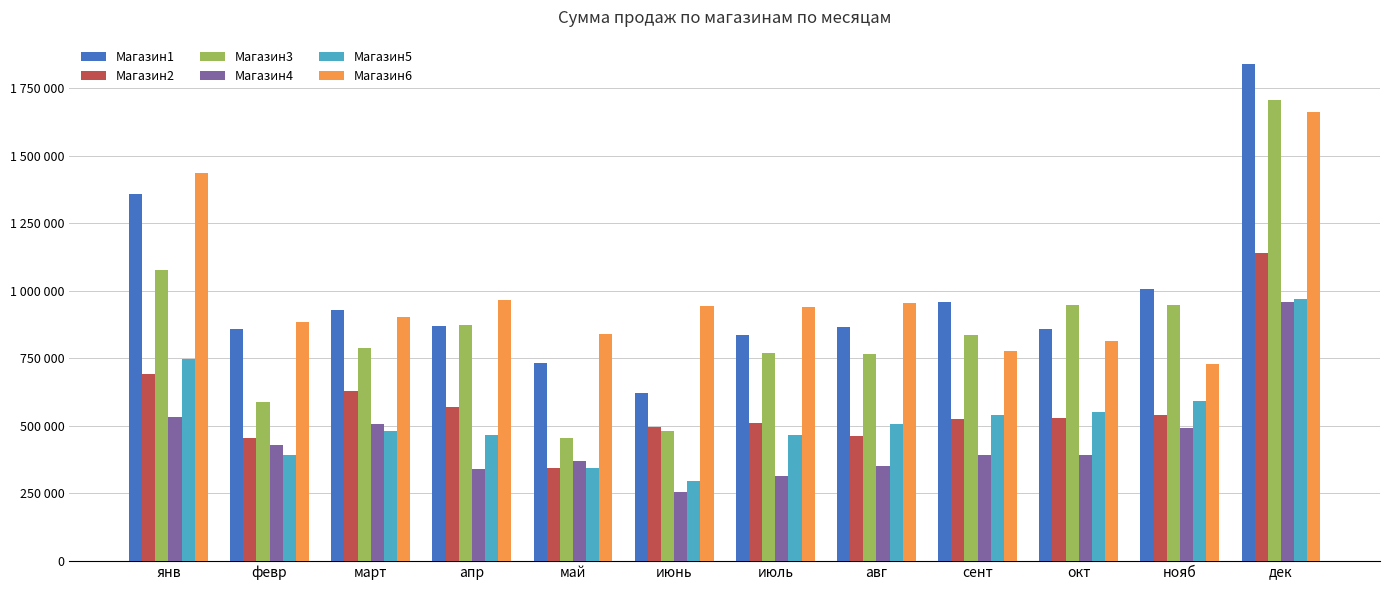

What is the sum of all Магазин3 values?

10230959.9